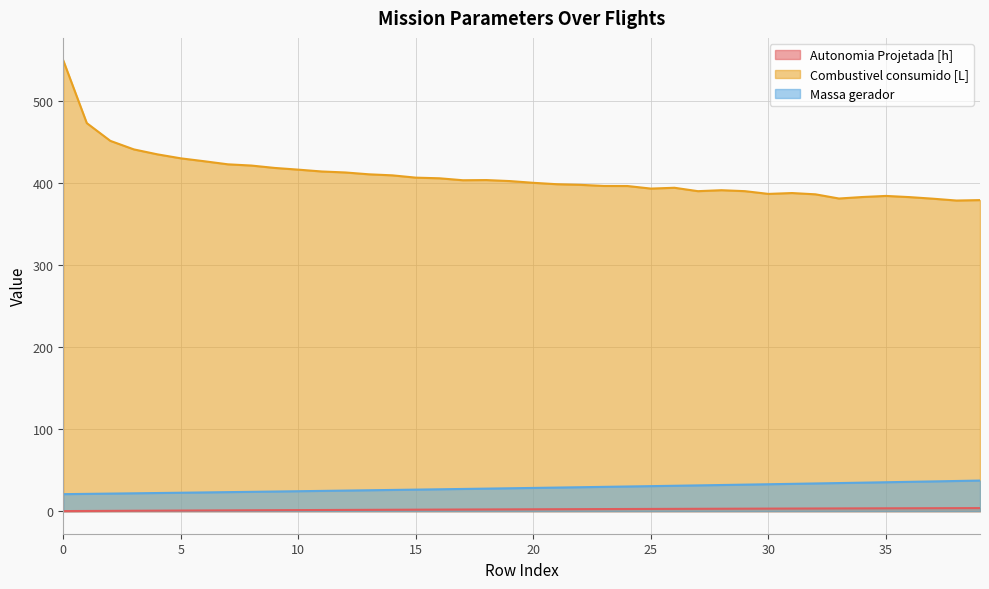

Reading left to right, transcribe all the data shown in this chart.

Autonomia Projetada [h]: 0.1	0.3	0.4	0.5	0.6	0.8	0.9	1.0	1.1	1.2	1.3	1.4	1.5	1.6	1.7	1.8	1.9	2.0	2.1	2.2	2.3	2.4	2.5	2.6	2.7	2.7	2.8	2.9	3.0	3.1	3.1	3.2	3.3	3.4	3.4	3.5	3.6	3.6	3.7	3.8
Combustivel consumido [L]: 549.2	472.9	451.3	440.9	434.8	429.9	426.4	422.7	421.2	418.2	416.2	413.9	412.7	410.5	409.2	406.4	405.6	403.3	403.5	402.2	400.1	398.4	397.6	396.3	396.2	393.1	394.1	389.9	391.1	389.9	386.6	387.7	386.1	381.0	382.8	384.1	382.7	380.8	378.5	379.1
Massa gerador: 20.8	21.1	21.4	21.8	22.1	22.5	22.9	23.2	23.6	23.9	24.3	24.7	25.1	25.5	25.9	26.3	26.7	27.1	27.5	27.9	28.3	28.8	29.2	29.6	30.1	30.5	31.0	31.4	31.9	32.4	32.8	33.3	33.8	34.3	34.8	35.3	35.8	36.3	36.8	37.3